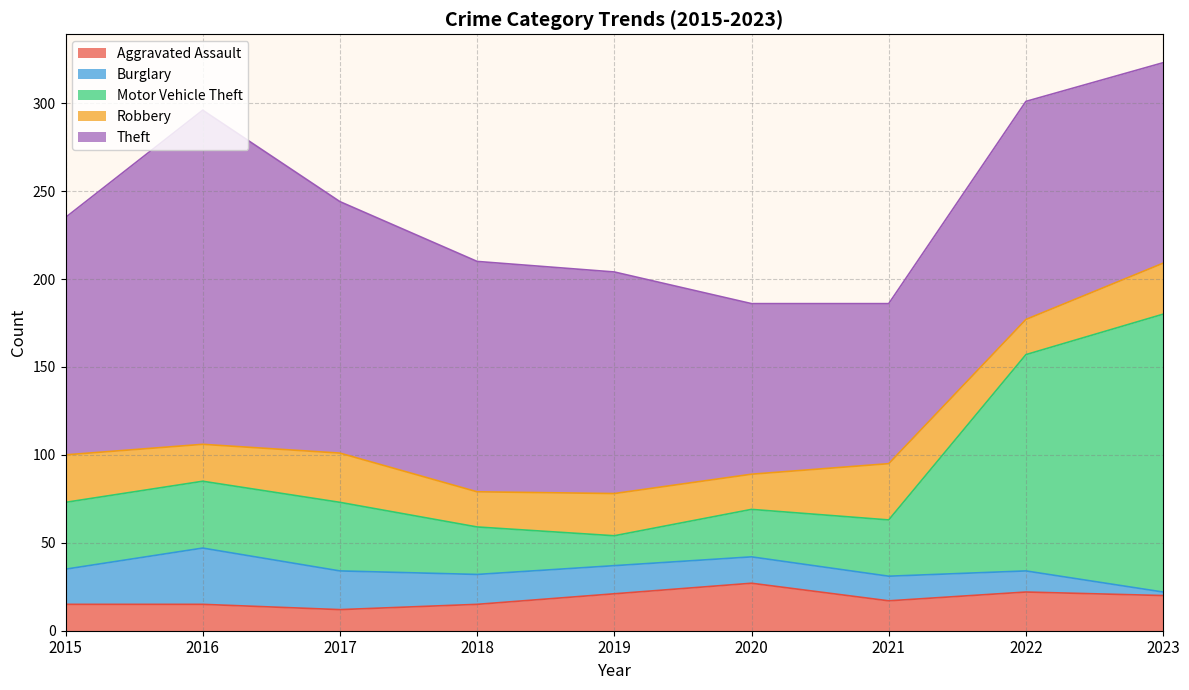

In Burglary, how many points are higher than both neighbors (excluding endpoints)?

1